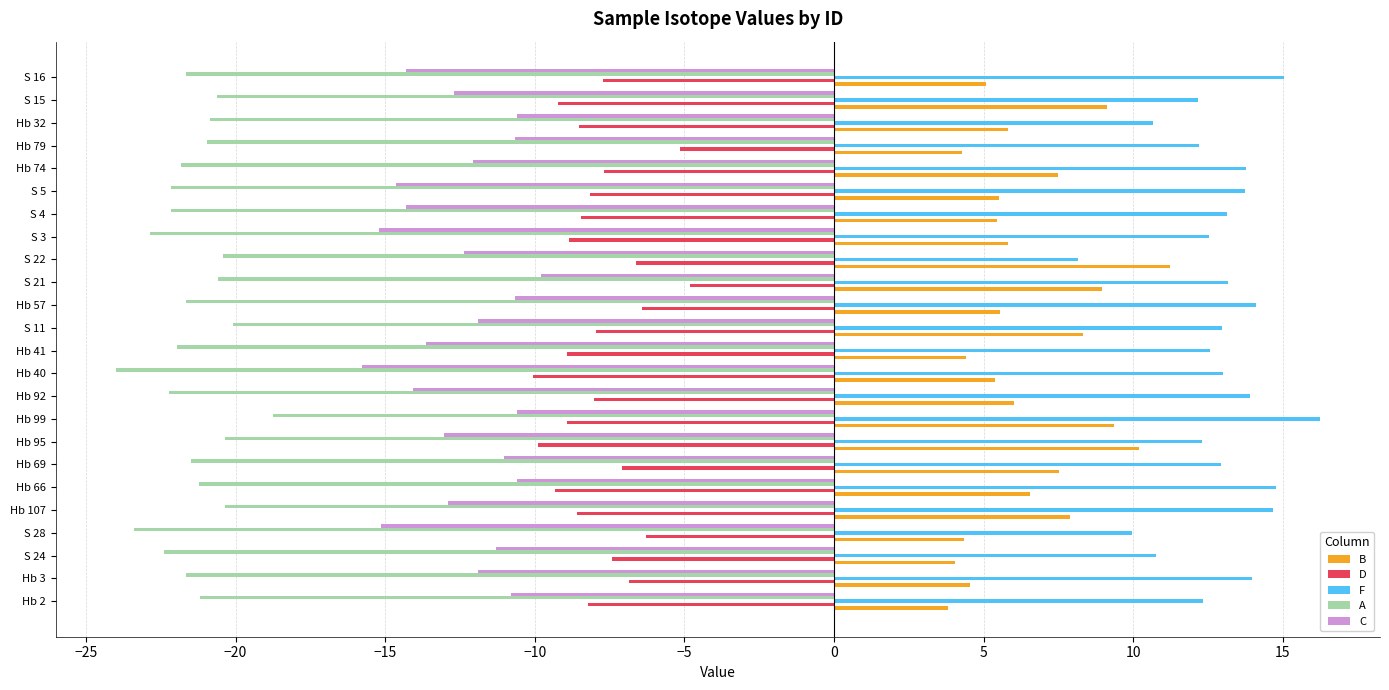

What is the smallest value displayed?

-24.0